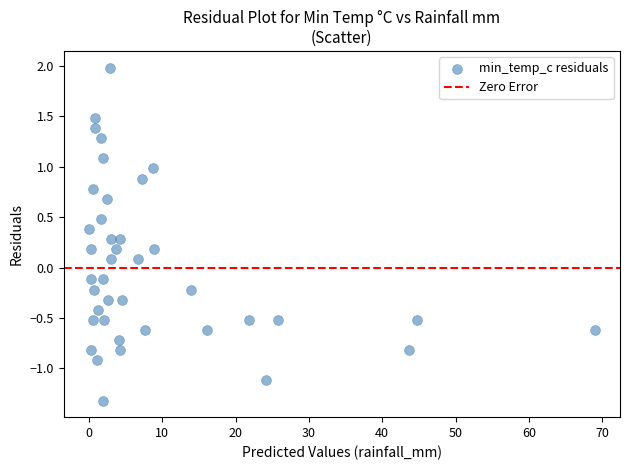

What is the range of X values (max minus min)?

69.0